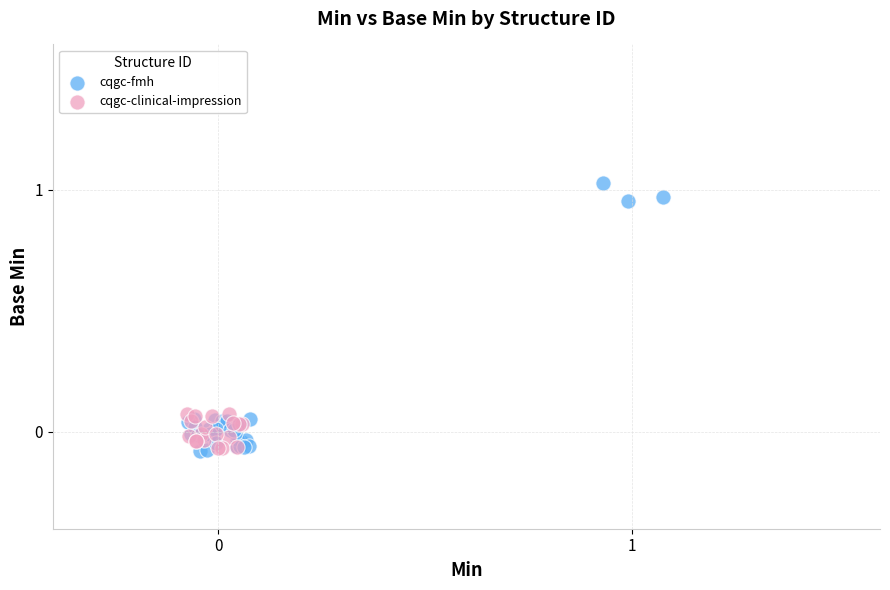

Which series has the largest Y range (max minus min)?

cqgc-fmh